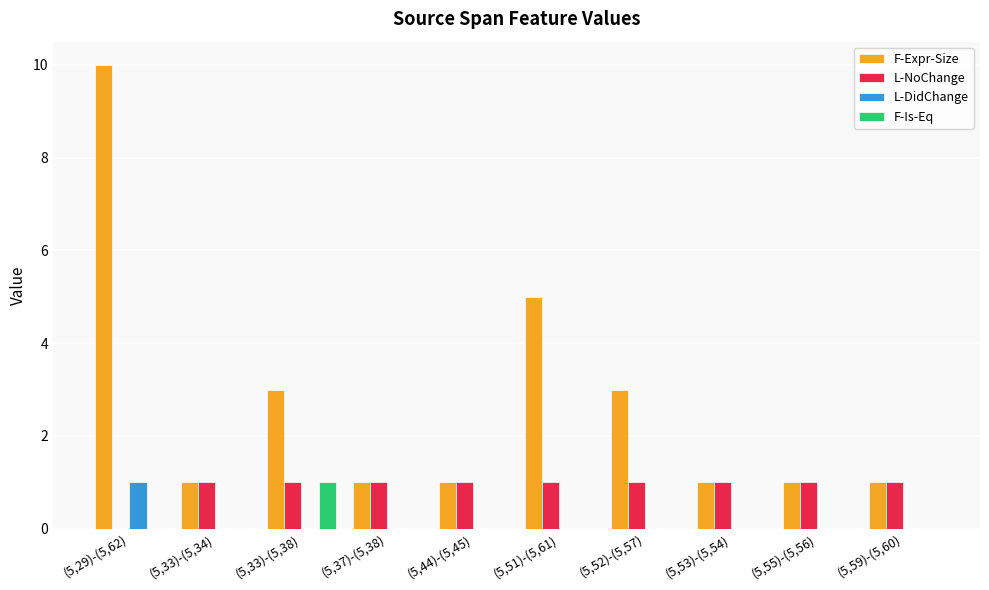

Is the value of F-Is-Eq at (5,37)-(5,38) greater than the value of L-NoChange at (5,59)-(5,60)?

No